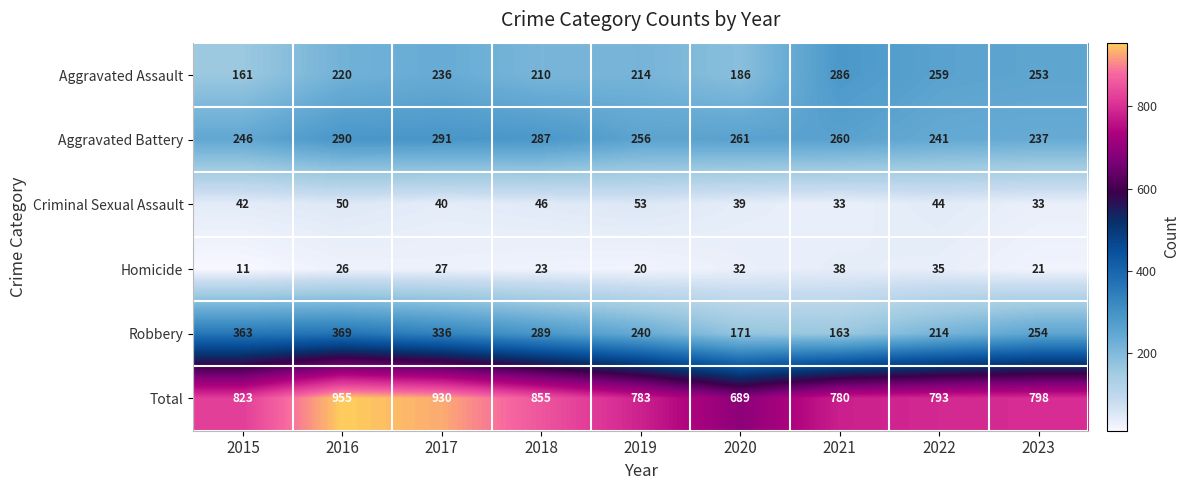

What is the sum of all Total values?

7406